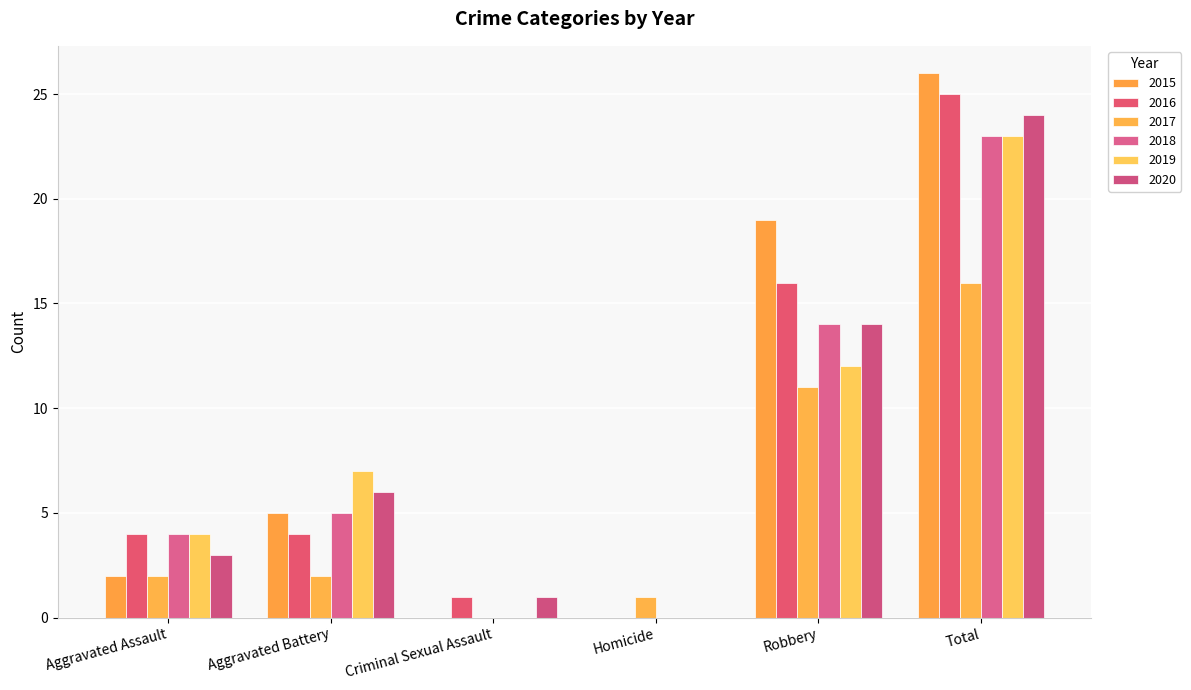

Reading right to left, extract all data points from this chart.

2015: Total=26	Robbery=19	Homicide=0	Criminal Sexual Assault=0	Aggravated Battery=5	Aggravated Assault=2
2016: Total=25	Robbery=16	Homicide=0	Criminal Sexual Assault=1	Aggravated Battery=4	Aggravated Assault=4
2017: Total=16	Robbery=11	Homicide=1	Criminal Sexual Assault=0	Aggravated Battery=2	Aggravated Assault=2
2018: Total=23	Robbery=14	Homicide=0	Criminal Sexual Assault=0	Aggravated Battery=5	Aggravated Assault=4
2019: Total=23	Robbery=12	Homicide=0	Criminal Sexual Assault=0	Aggravated Battery=7	Aggravated Assault=4
2020: Total=24	Robbery=14	Homicide=0	Criminal Sexual Assault=1	Aggravated Battery=6	Aggravated Assault=3